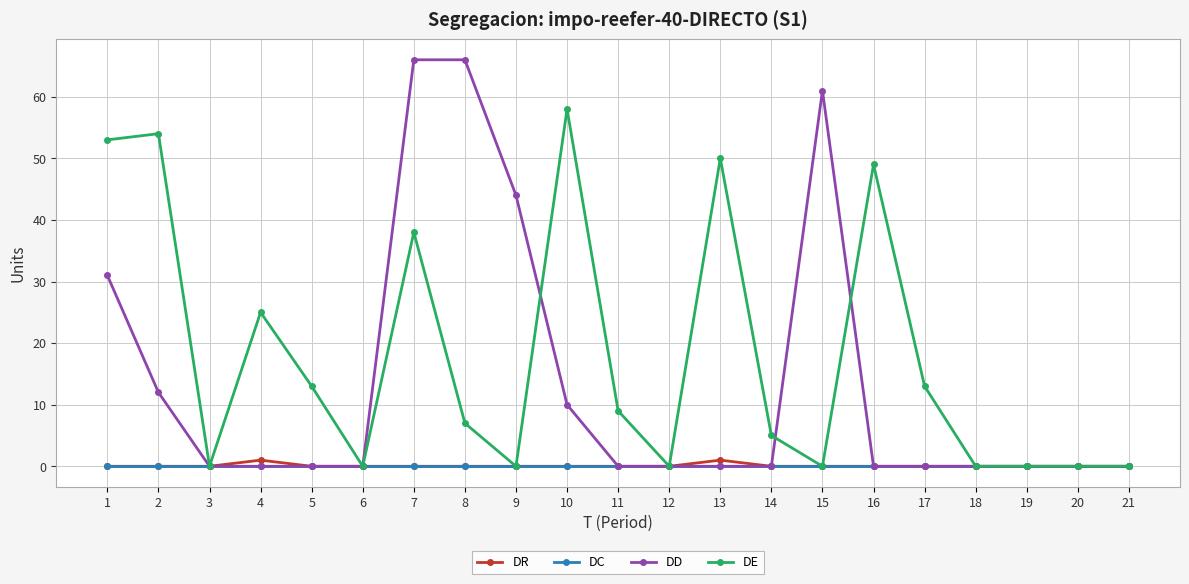

The DR series shows 0 at 18. True or false?

True